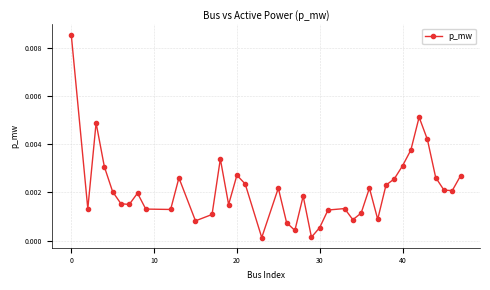

How many interior local valleys (lower than both neighbors) does the data have?

11